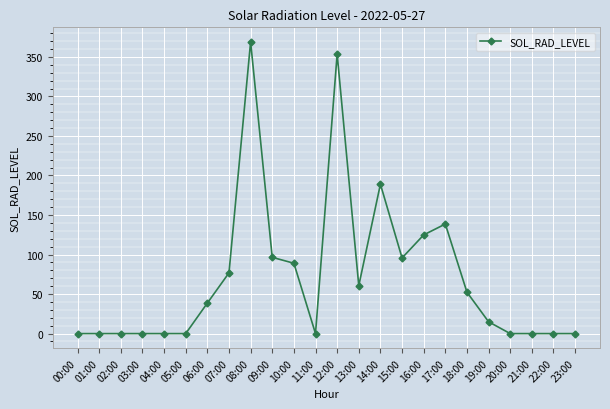

True or false: the data has more than 1 interior local peaks.

True